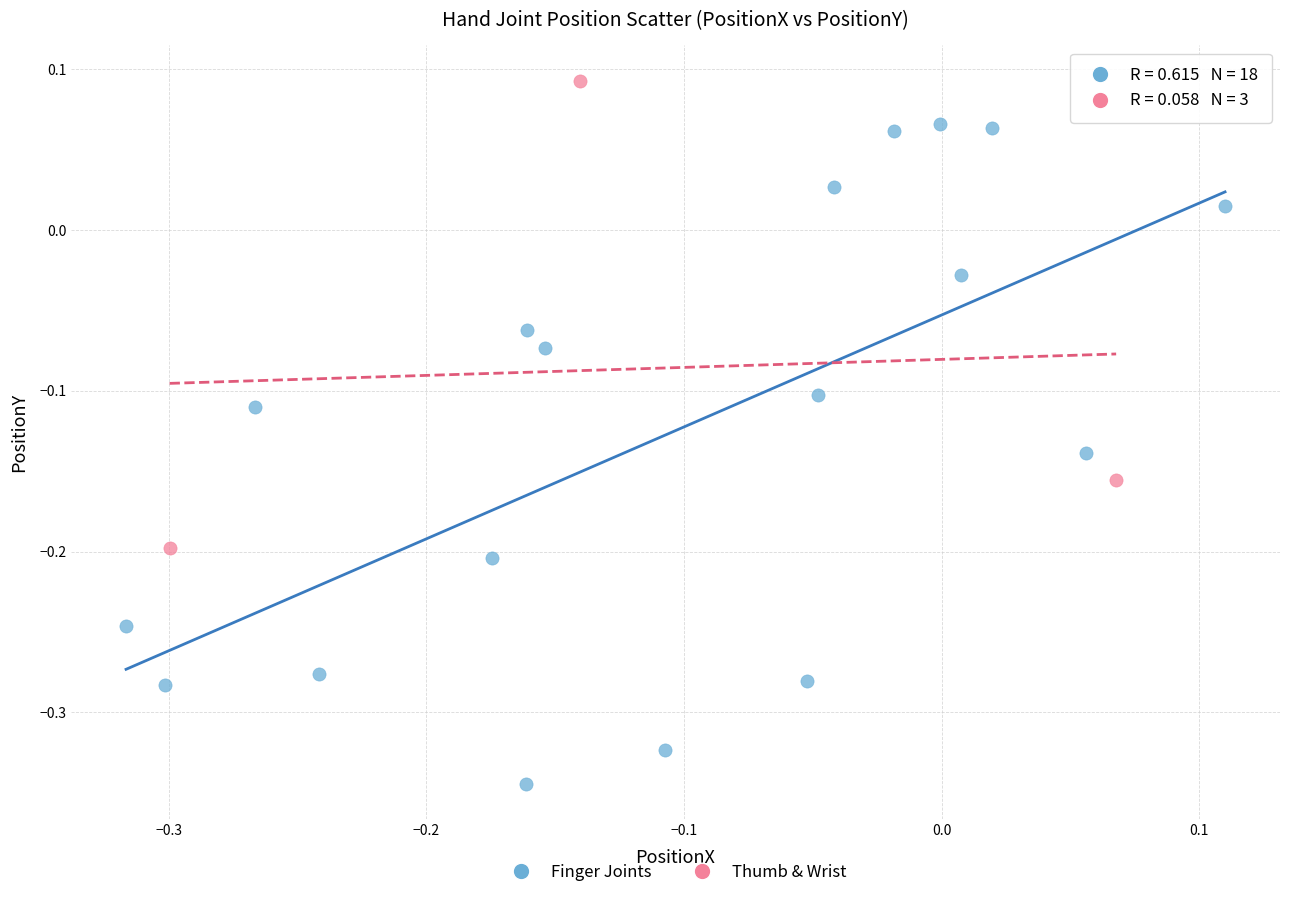

Which series contains the highest Y value?

Thumb & Wrist